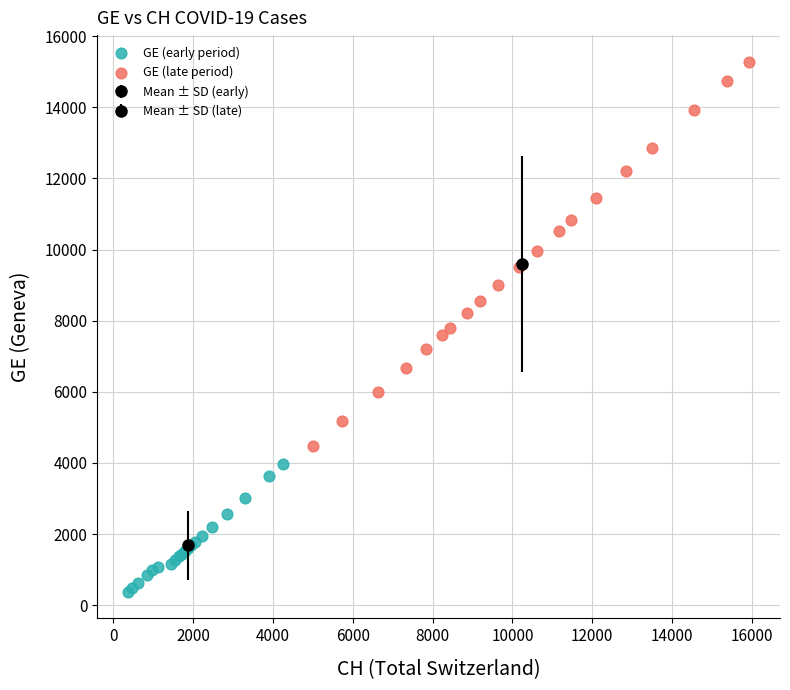

Which series reaches the minimum Y coordinate?

GE (early period)